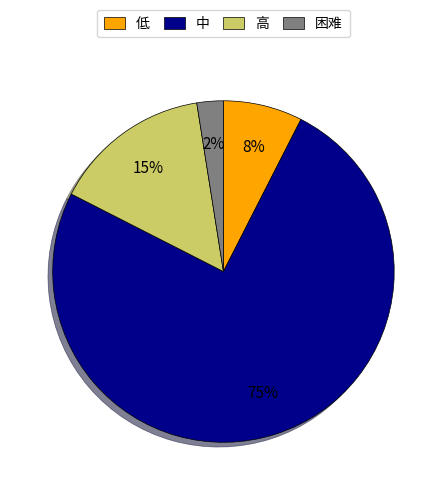

How many segments does this pie chart have?

4